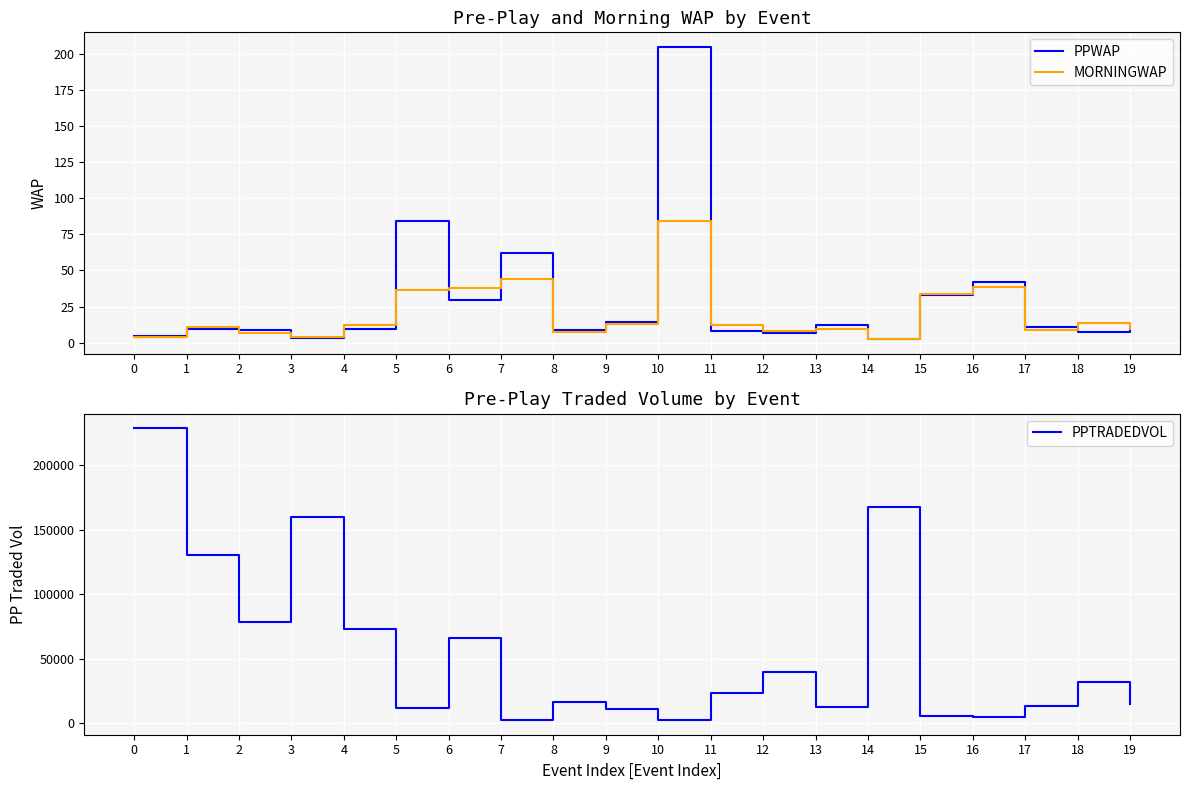

What is the difference between the maximum and minimum values in the PPTRADEDVOL series?

226777.7